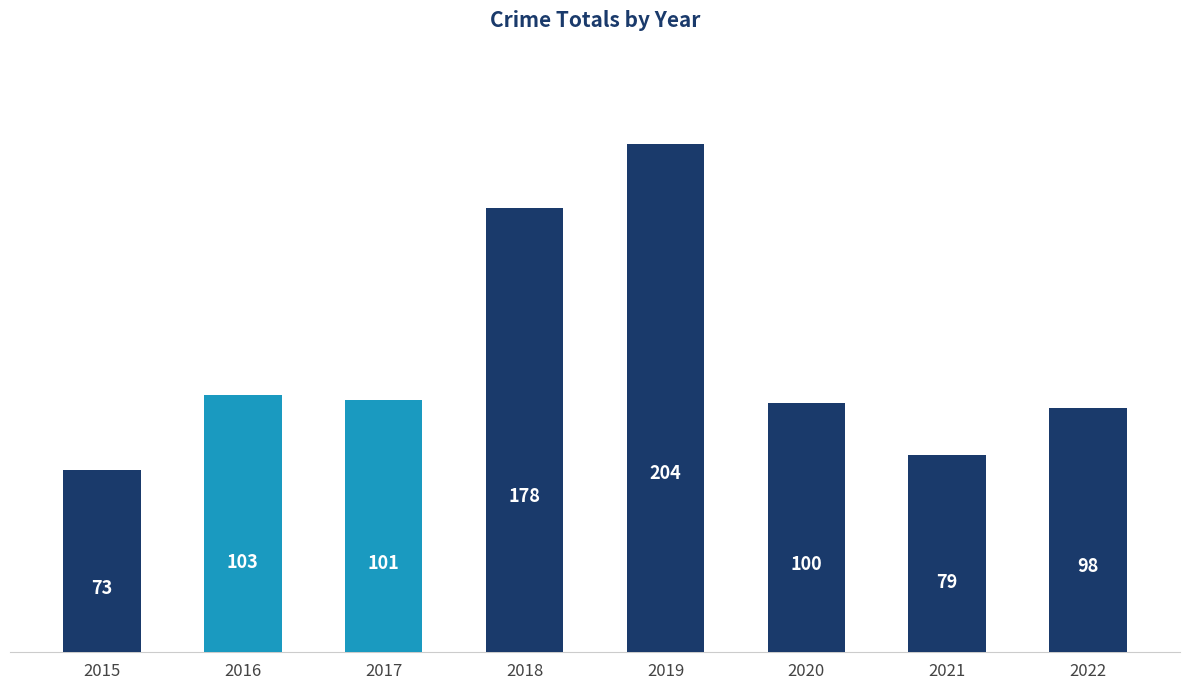

What is the maximum value shown in the chart?

204